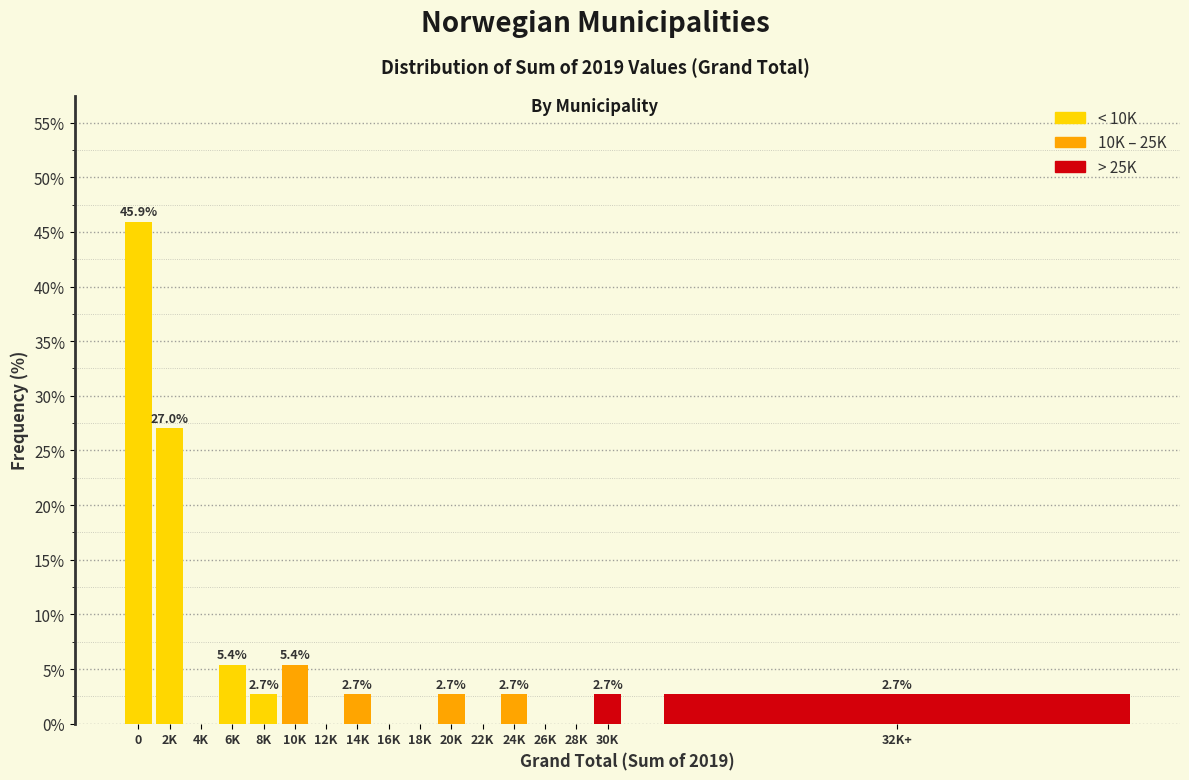

Reading left to right, list all the values displayed in this chart.

0=45.9	2K=27.0	4K=0.0	6K=5.4	8K=2.7	10K=5.4	12K=0.0	14K=2.7	16K=0.0	18K=0.0	20K=2.7	22K=0.0	24K=2.7	26K=0.0	28K=0.0	30K=2.7	32K+=2.7